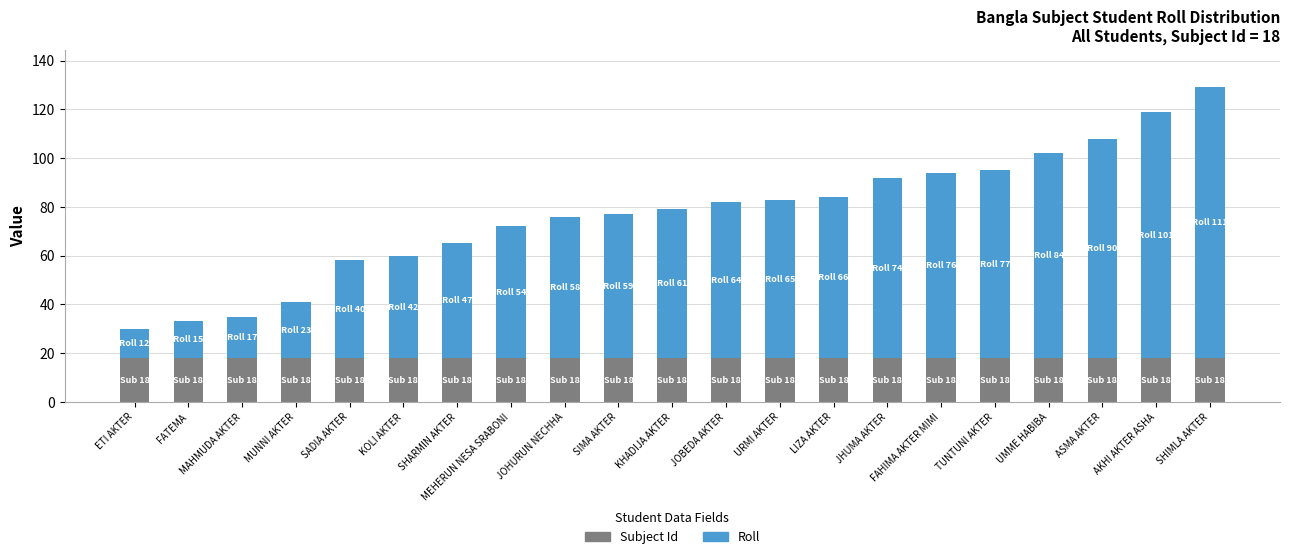

What is the average value of the Subject Id series?

18